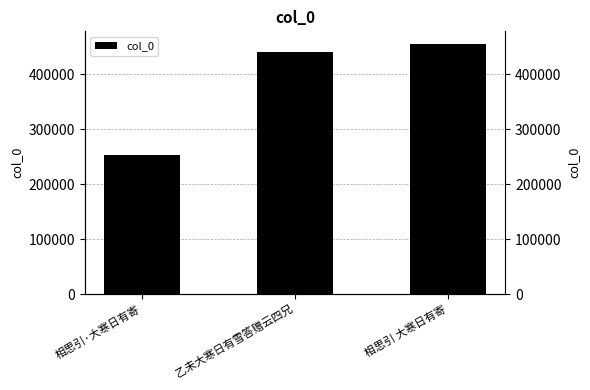

How many bars are there in total?

3